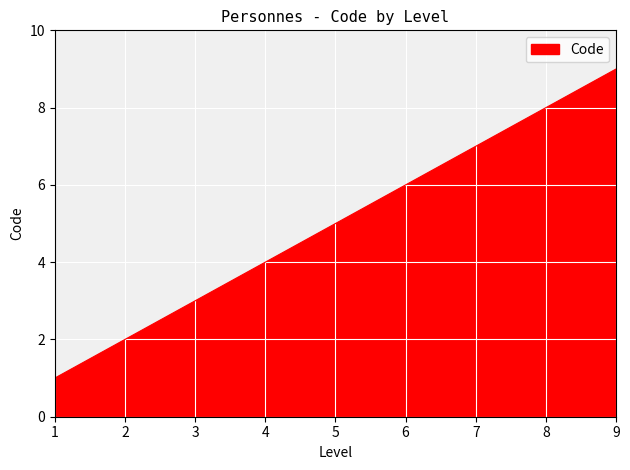

What is the greatest value displayed?

9